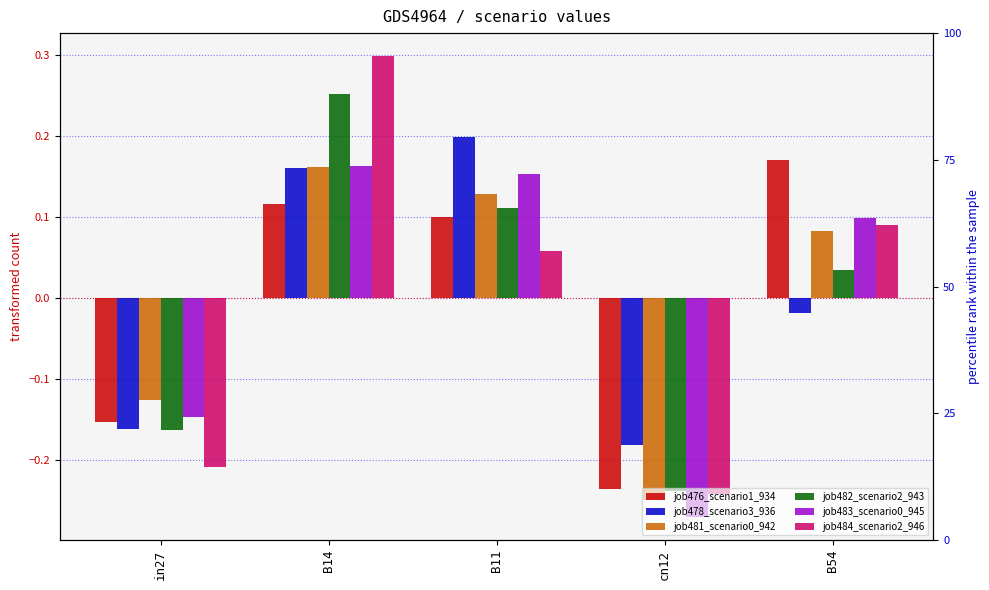

Is it true that job481_scenario0_942 equals 0.0 at B11?

False